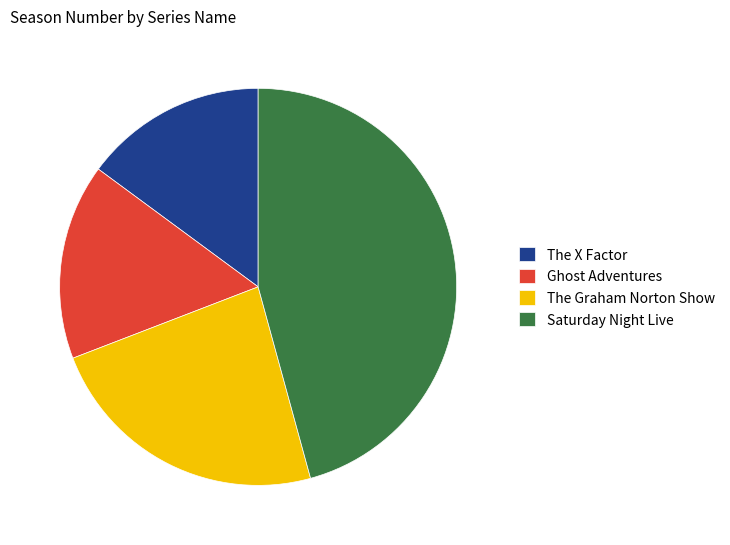

Approximately how many times larger is the value at Ghost Adventures compared to The Graham Norton Show?

0.7